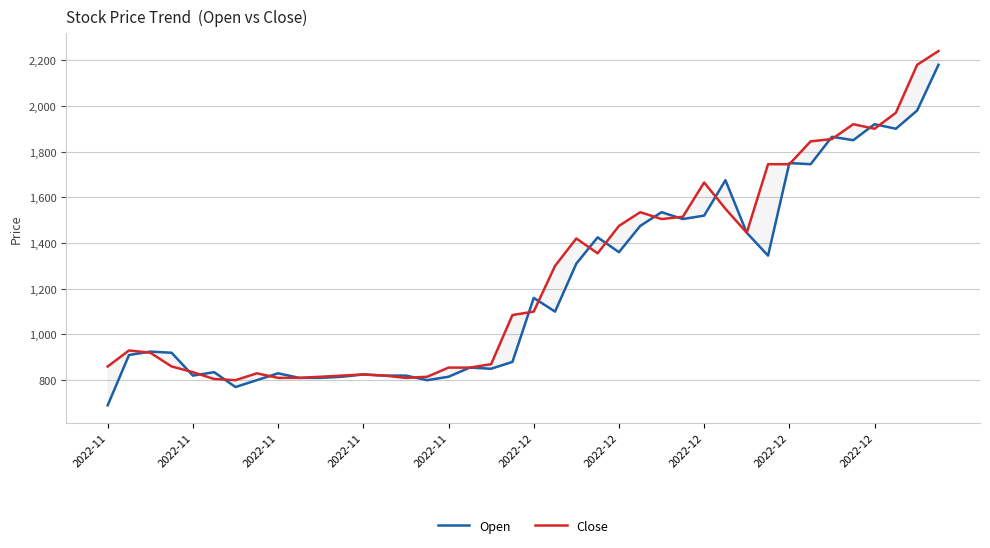

Is it true that Close equals 1745 at 2022-12?

True